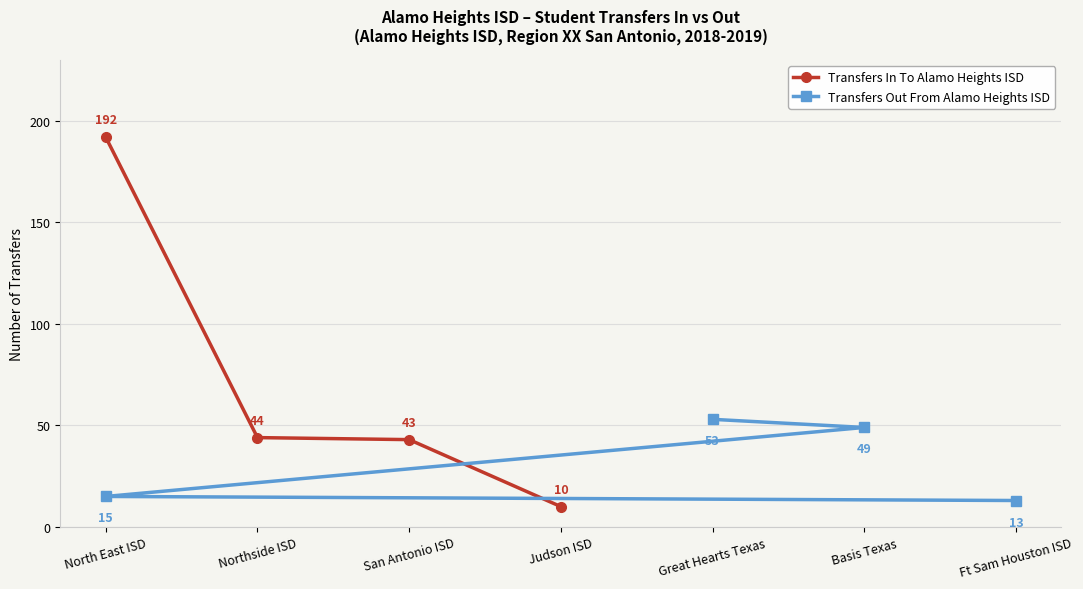

At which label does Transfers Out From Alamo Heights ISD reach its peak?

Great Hearts Texas